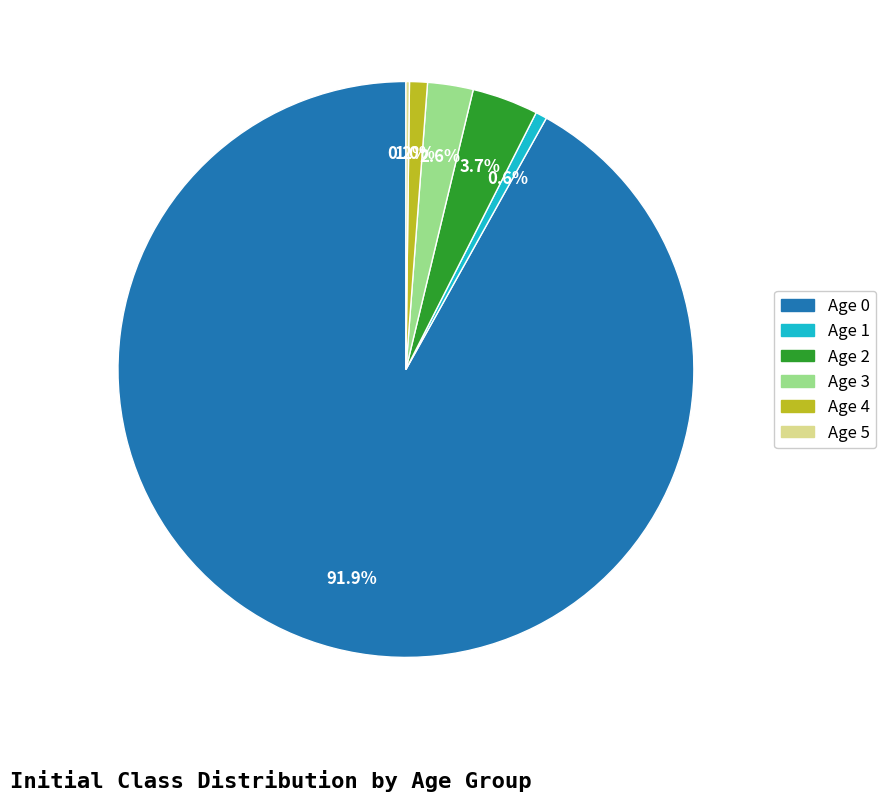

Is there any slice that represents more than half of the pie?

Yes